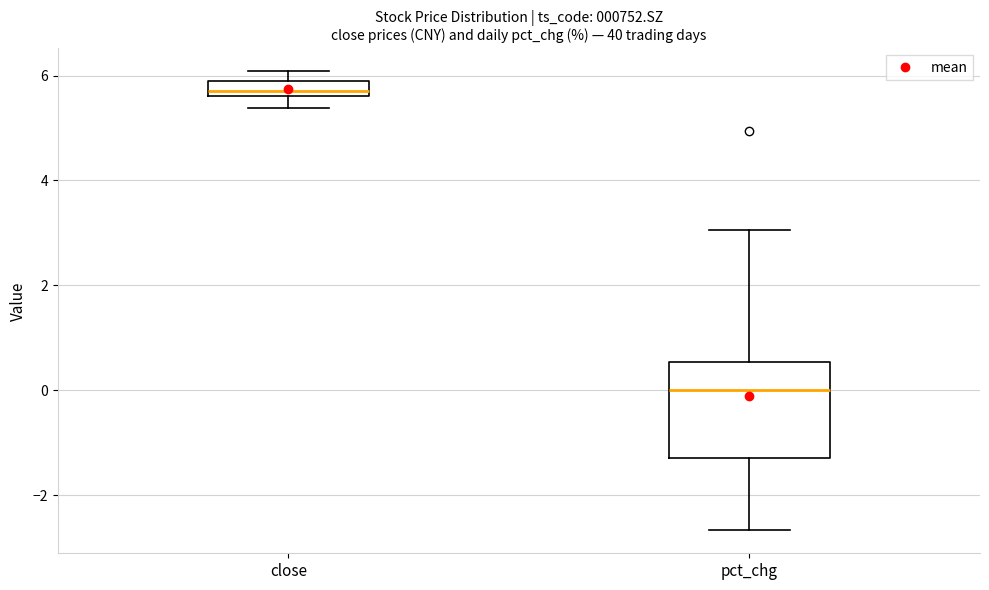

Where does the median line of the box for pct_chg sit on the y-axis? The values are not printed on the chart, so give them approximately, as read against the axis.

0.0